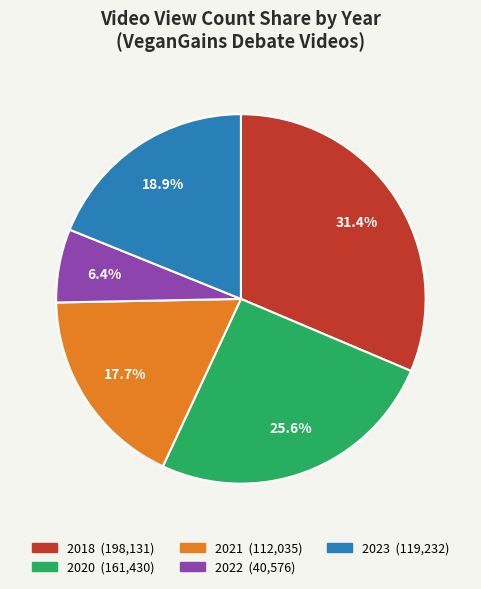

Is there any slice that represents more than half of the pie?

No